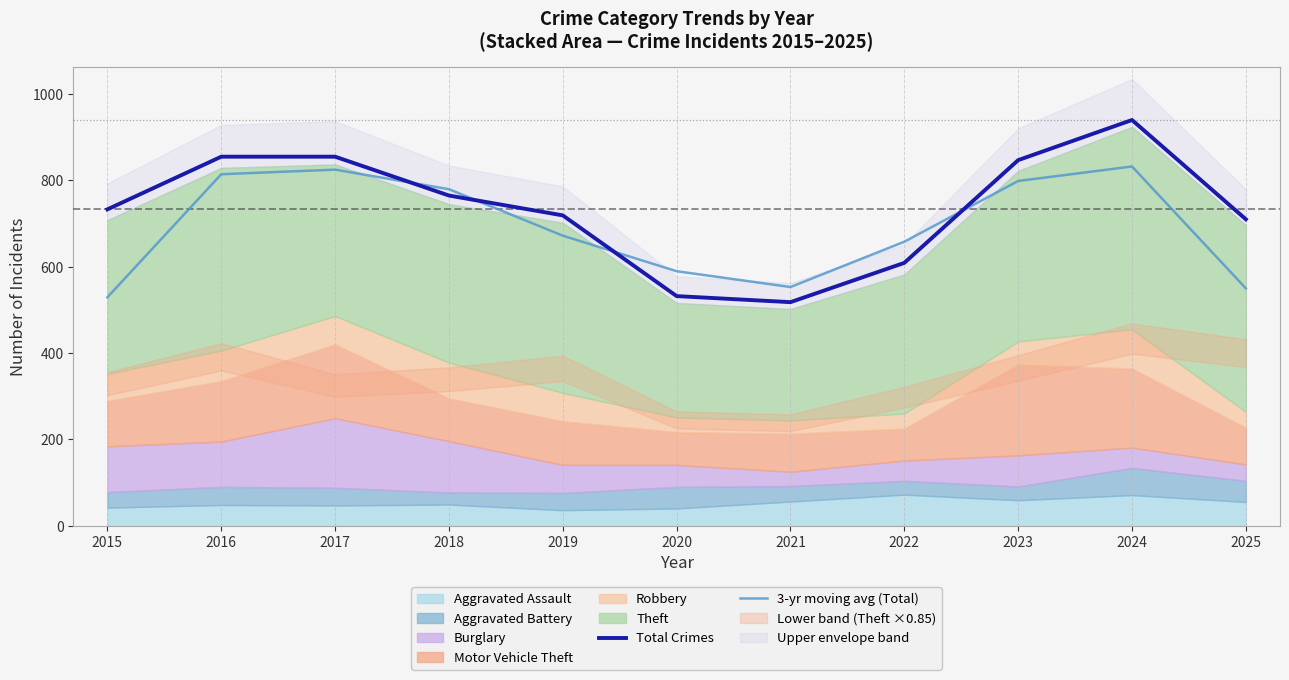

What is the sum of the Total Crimes values at 2016 and 2020?

1387.0